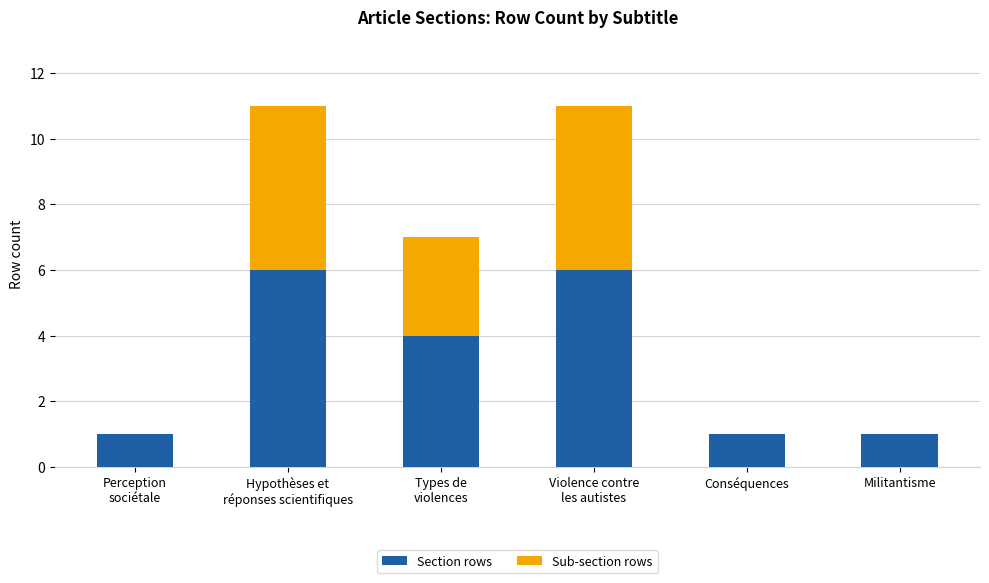

What is the maximum value for Section rows?

6